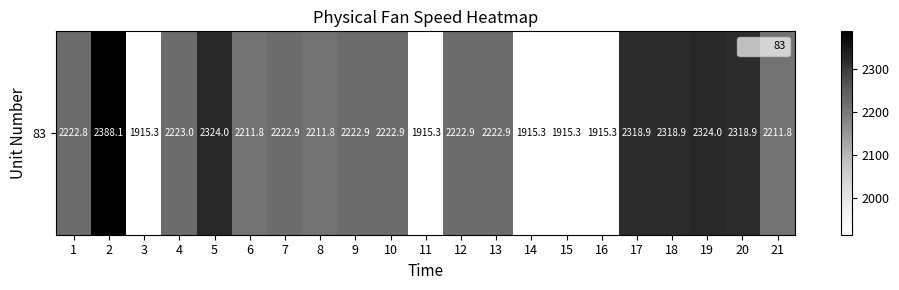

At which label does the data first exceed 2222?

1